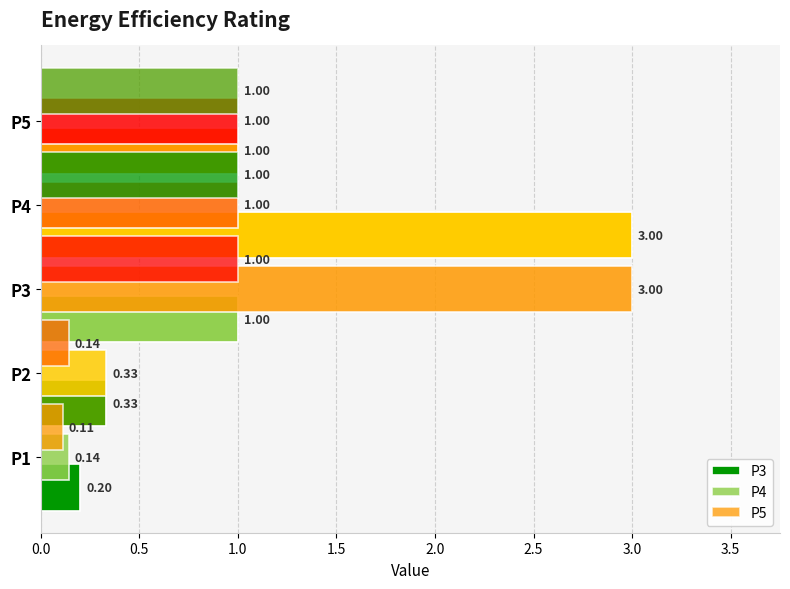

How many P5 values are between 0 and 1?

5